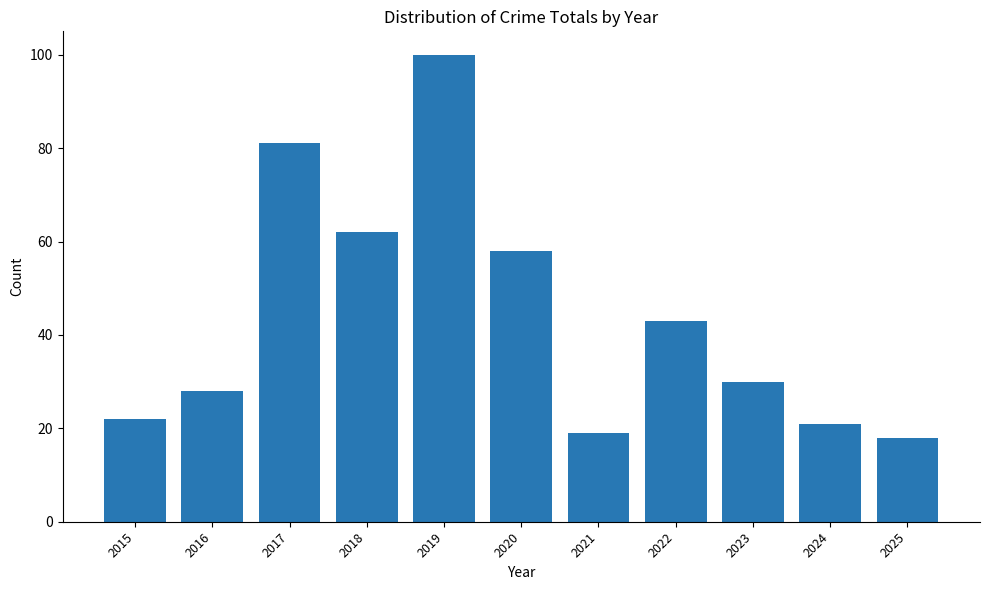

What is the ratio of the value at 2020 to the value at 2018?

0.9